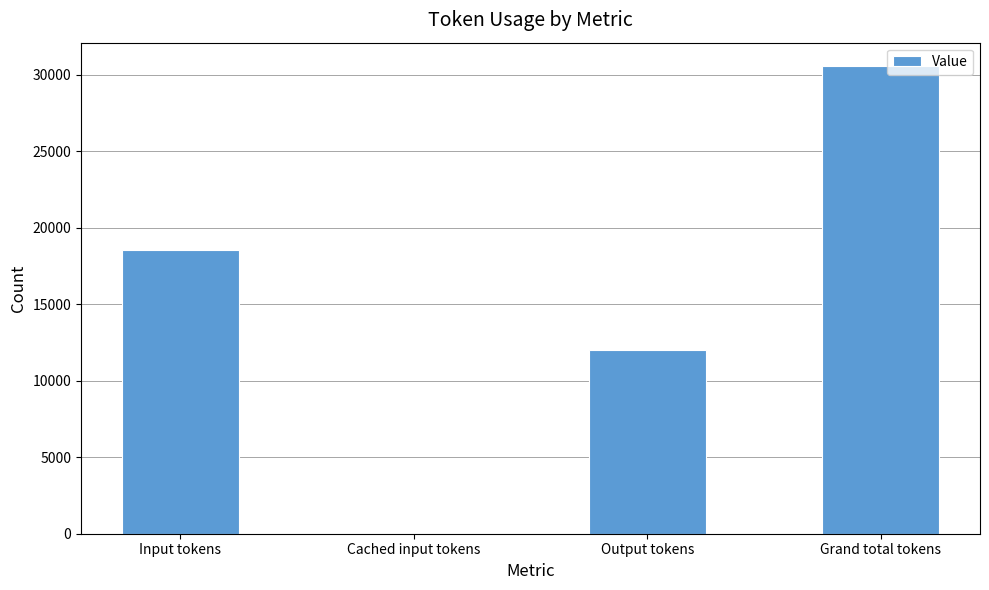

The value at Cached input tokens is 0. True or false?

True